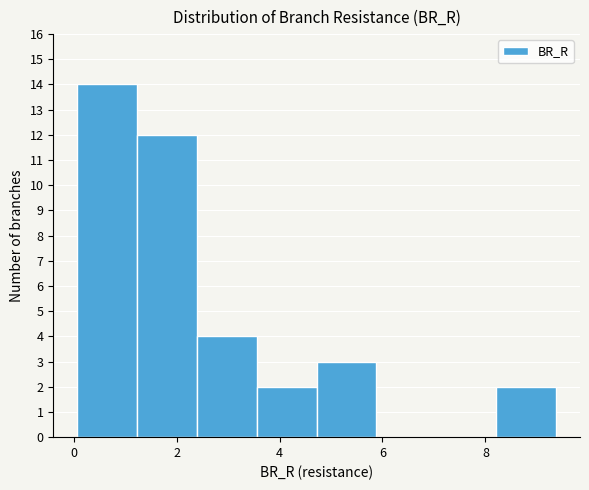

How tall is the bar that spans 3.6 to 4.8 on the x-axis? Neither the bar edges nor the heights are printed on the chart, so give them approximately, as read against the axes.

2